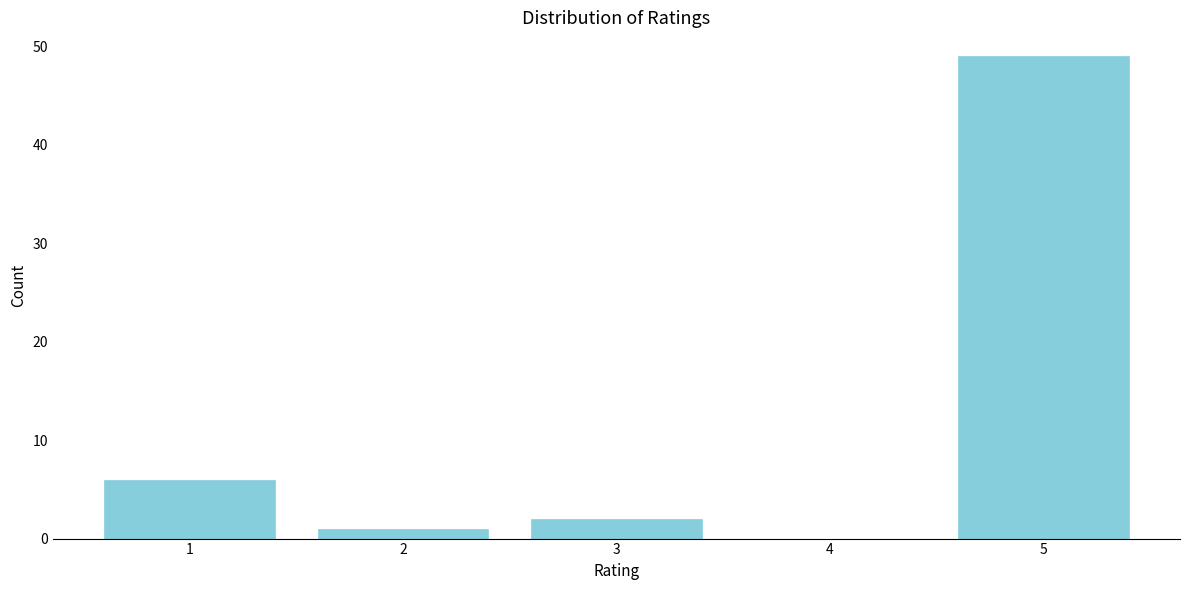

Reading left to right, transcribe all the data shown in this chart.

1=6	2=1	3=2	4=0	5=49